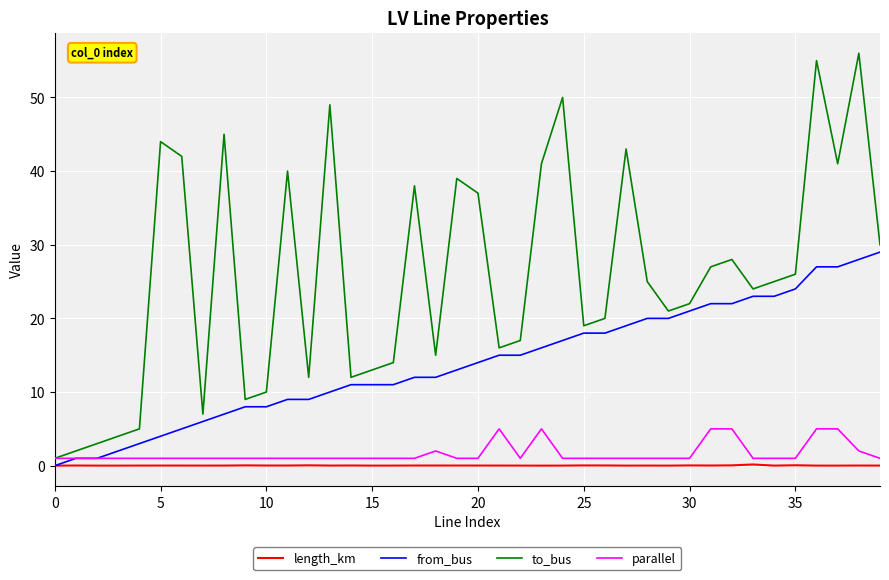

Which series has the largest total across all categories?

to_bus